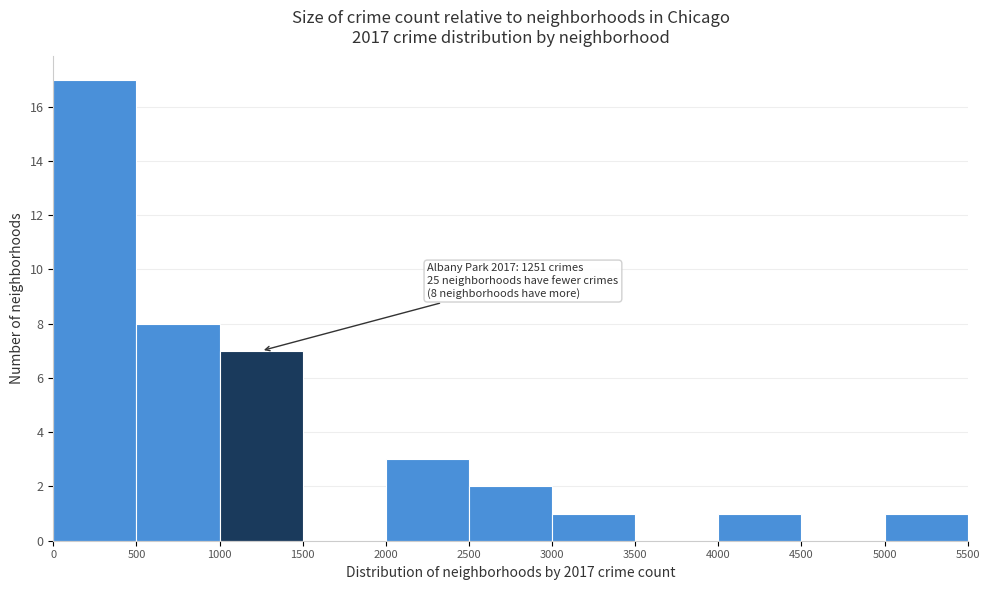

Over which range of the x-axis is the bar tallest?

0 to 500